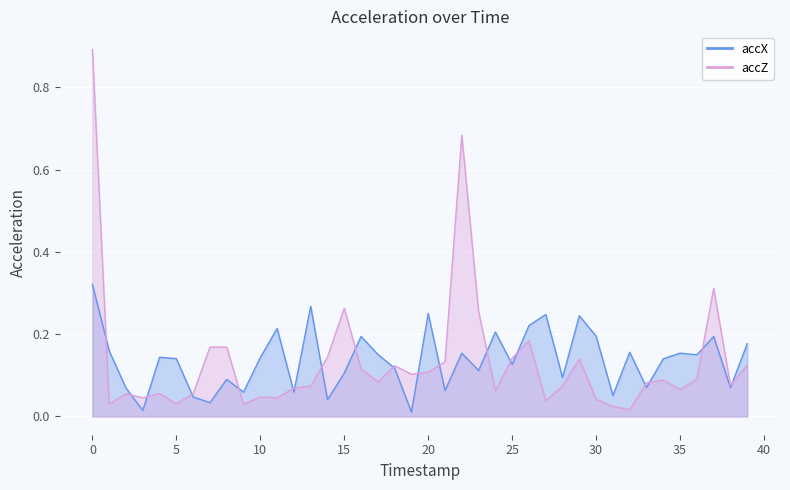

How many interior local valleys does the accZ series have?

12